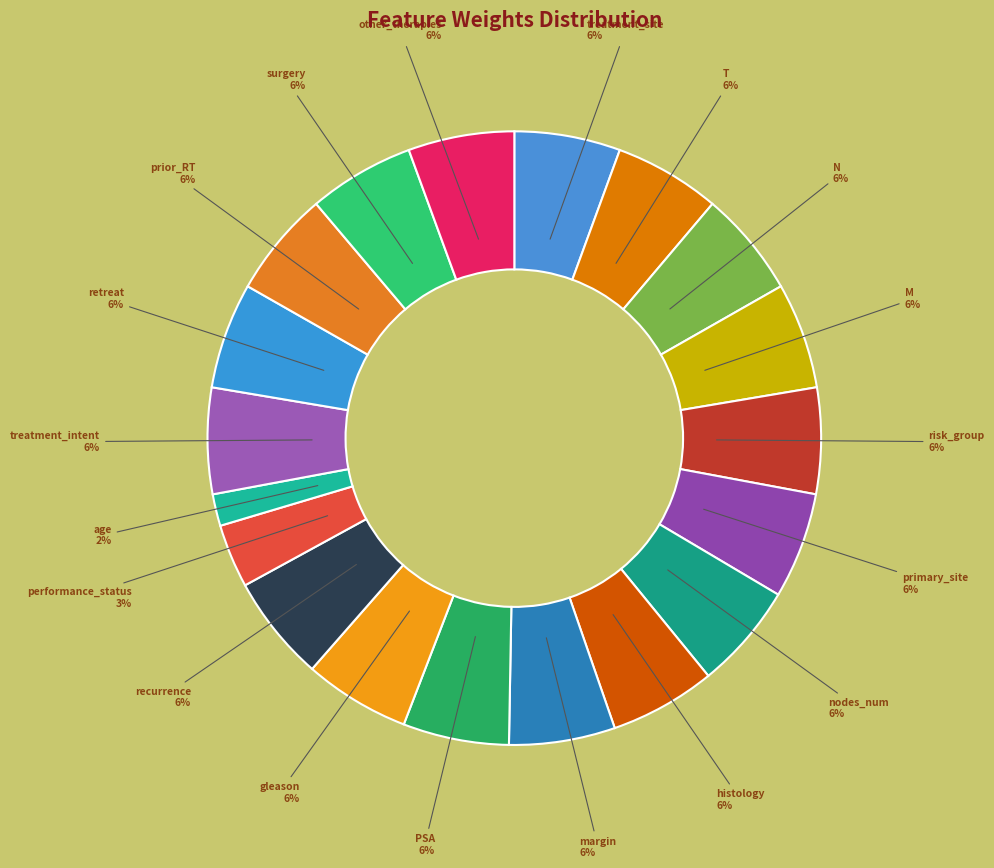

Is it true that histology is 18% of the pie?

False